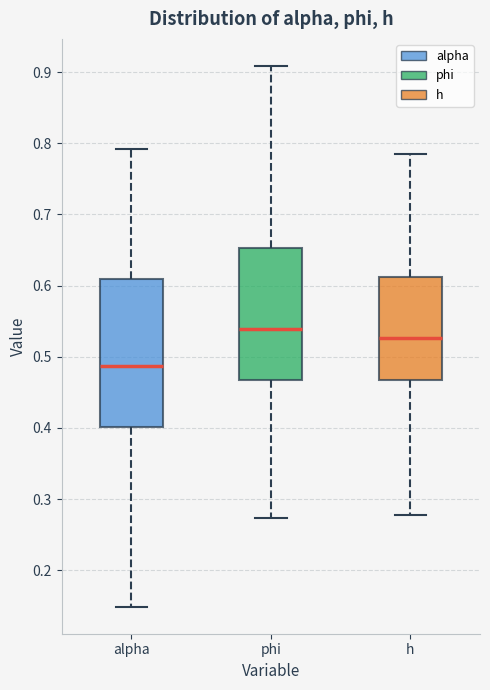

Reading left to right, transcribe this box plot: for each box, give where its median line is, the range the box spans, and where its two whiskers end, as read against the y-axis. The values are not printed on the chart, so give them approximately, as read against the axis.

alpha: median 0.49, box 0.40 to 0.61, whiskers 0.15 to 0.79
phi: median 0.54, box 0.47 to 0.65, whiskers 0.27 to 0.91
h: median 0.53, box 0.47 to 0.61, whiskers 0.28 to 0.79